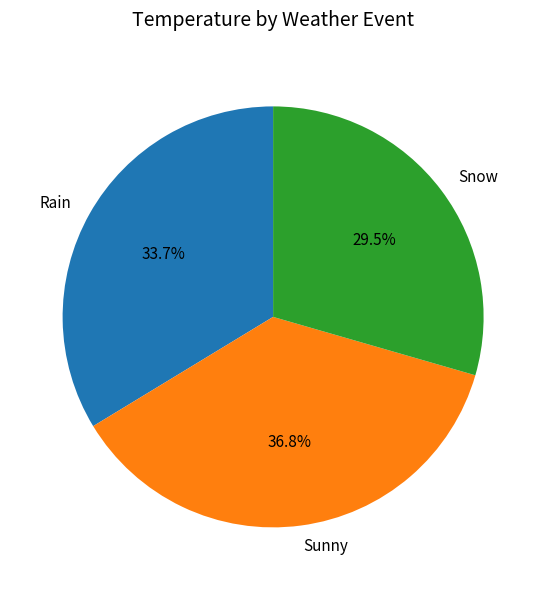

Rank the categories by value from lowest to highest.

Snow, Rain, Sunny